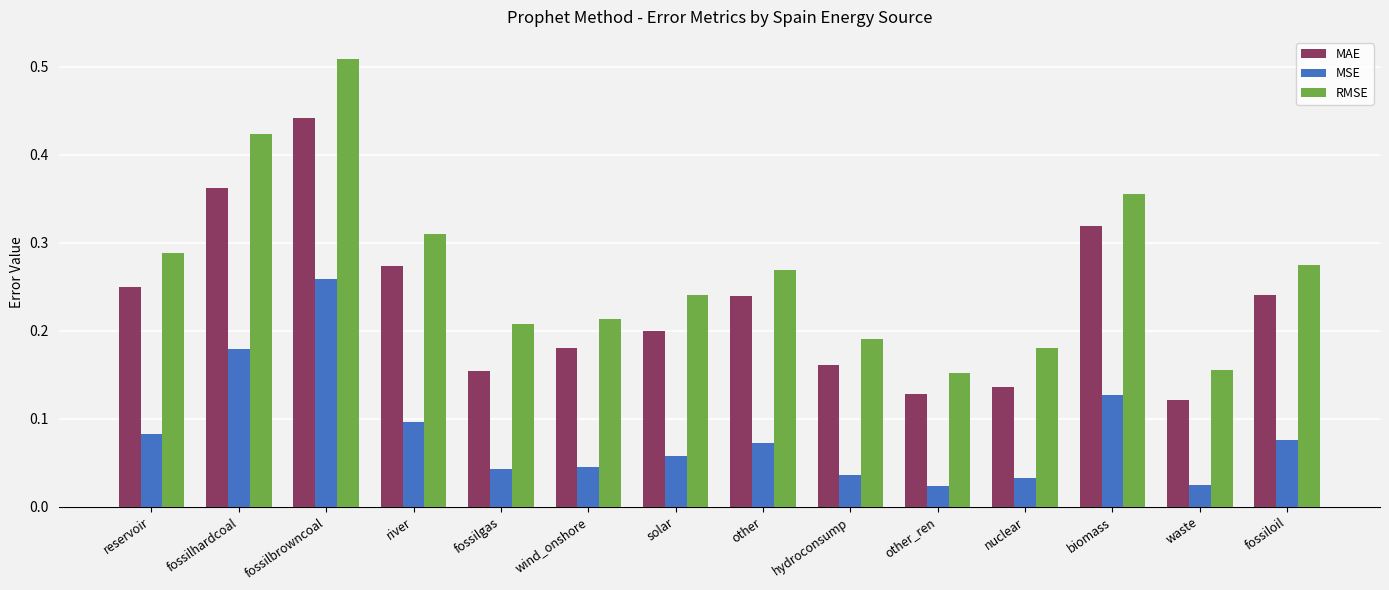

Which series has the widest spread of values?

RMSE